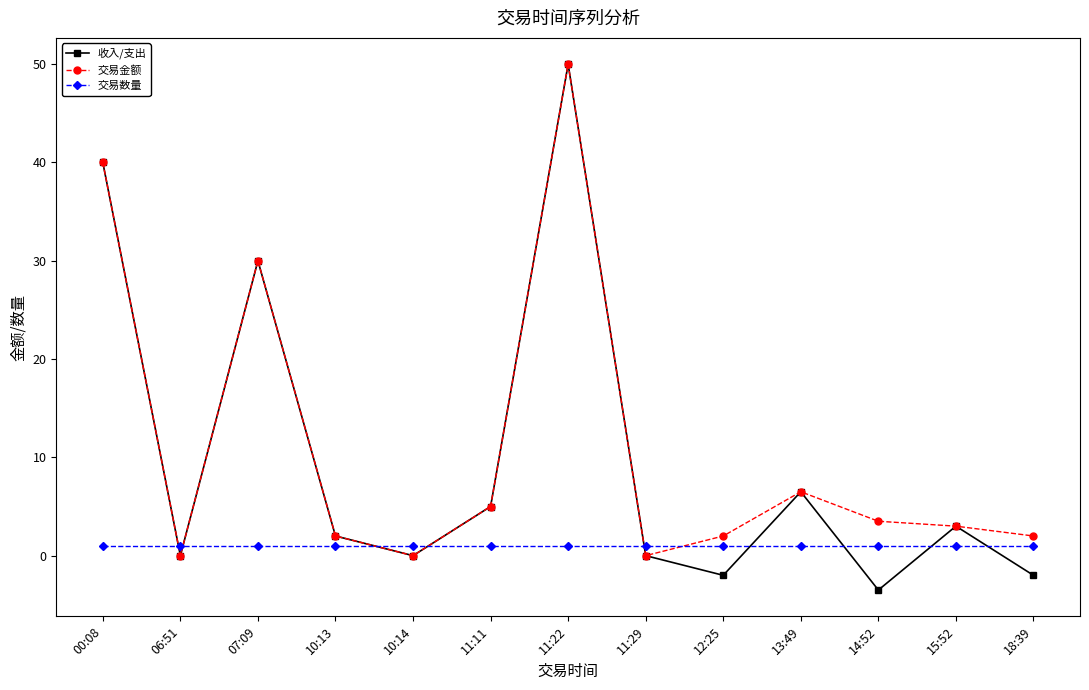

What is the difference between the highest and lowest values at 15:52?

2.0